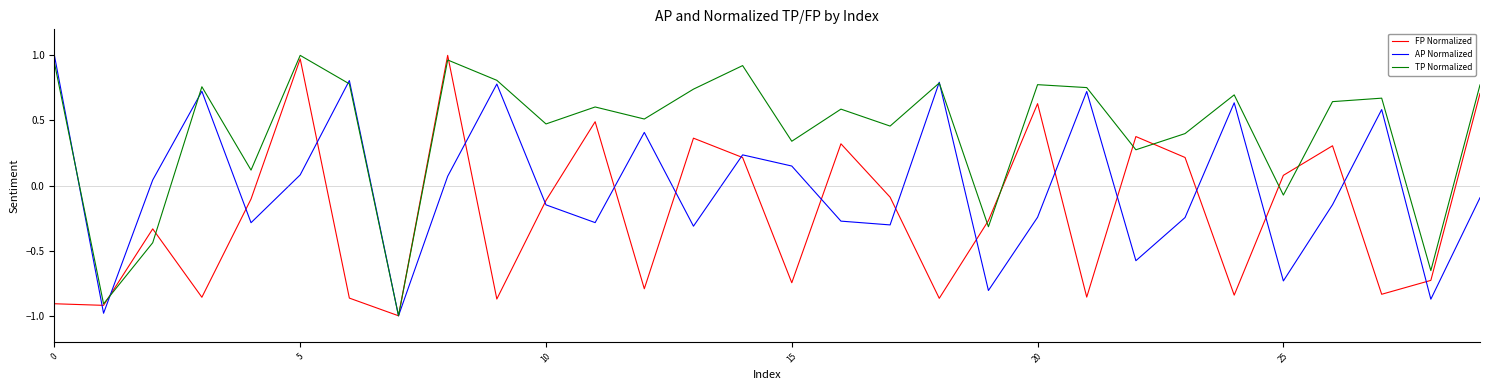

True or false: AP Normalized has more than 1 interior local peaks.

True